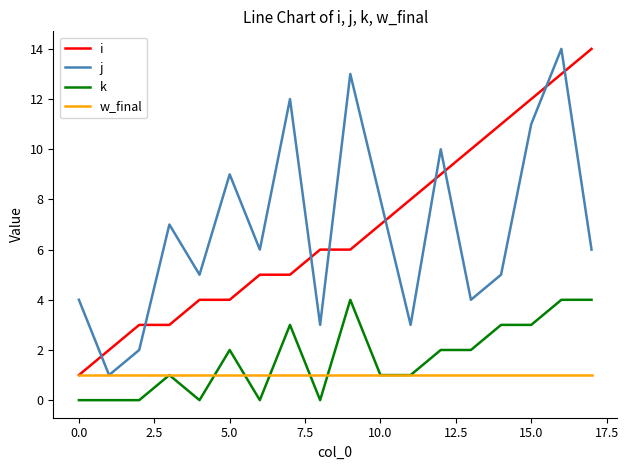

True or false: k has more than 1 interior local peaks.

True